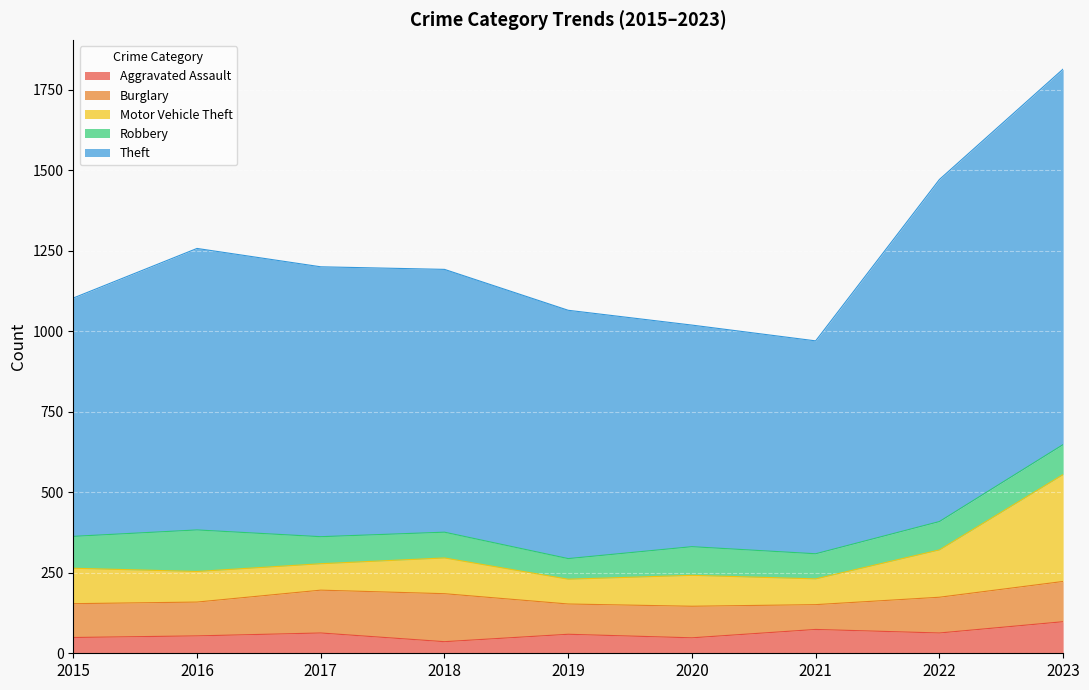

Which series changed the most between 2015 and 2023?

Theft